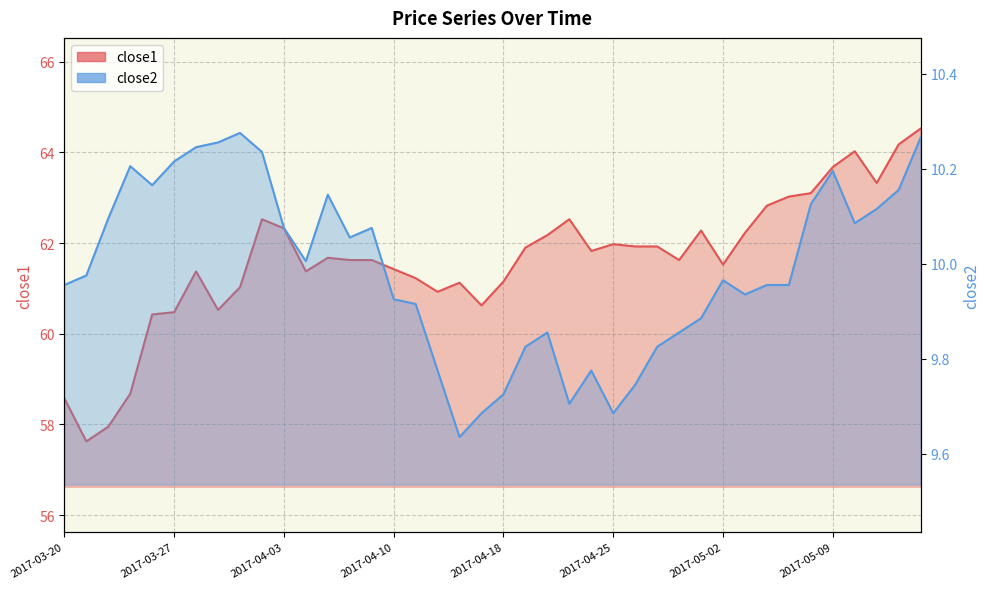

How many interior local valleys does the close2 series have?

8